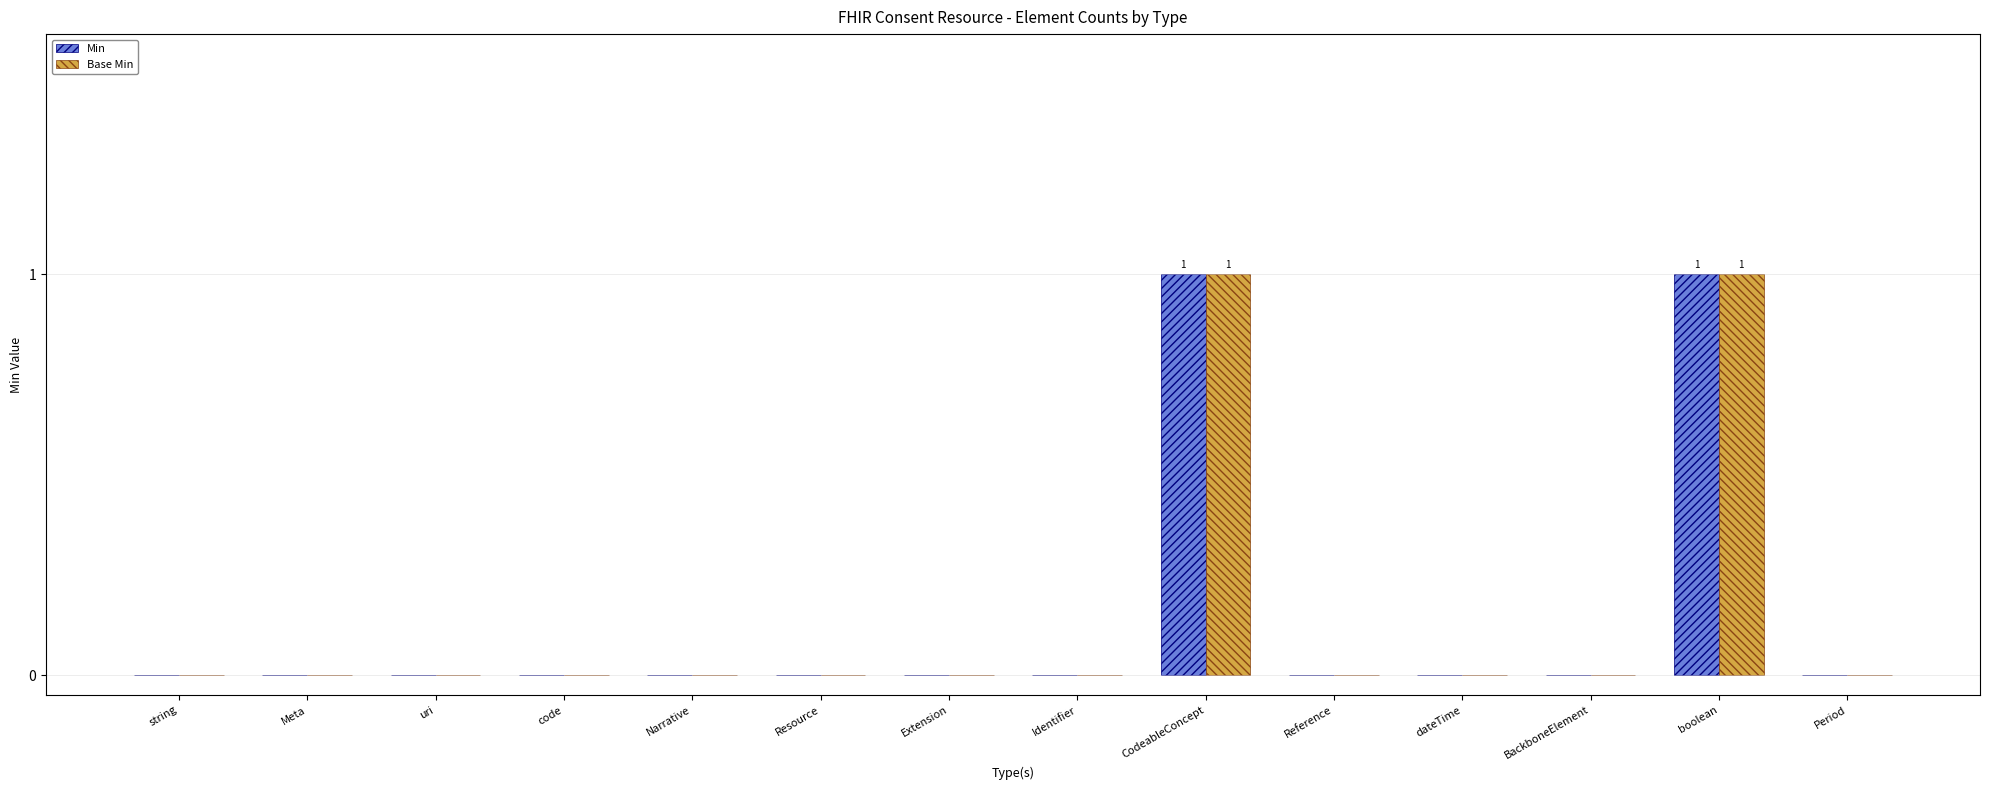

Reading left to right, transcribe all the data shown in this chart.

Min: 0	0	0	0	0	0	0	0	1	0	0	0	1	0
Base Min: 0	0	0	0	0	0	0	0	1	0	0	0	1	0